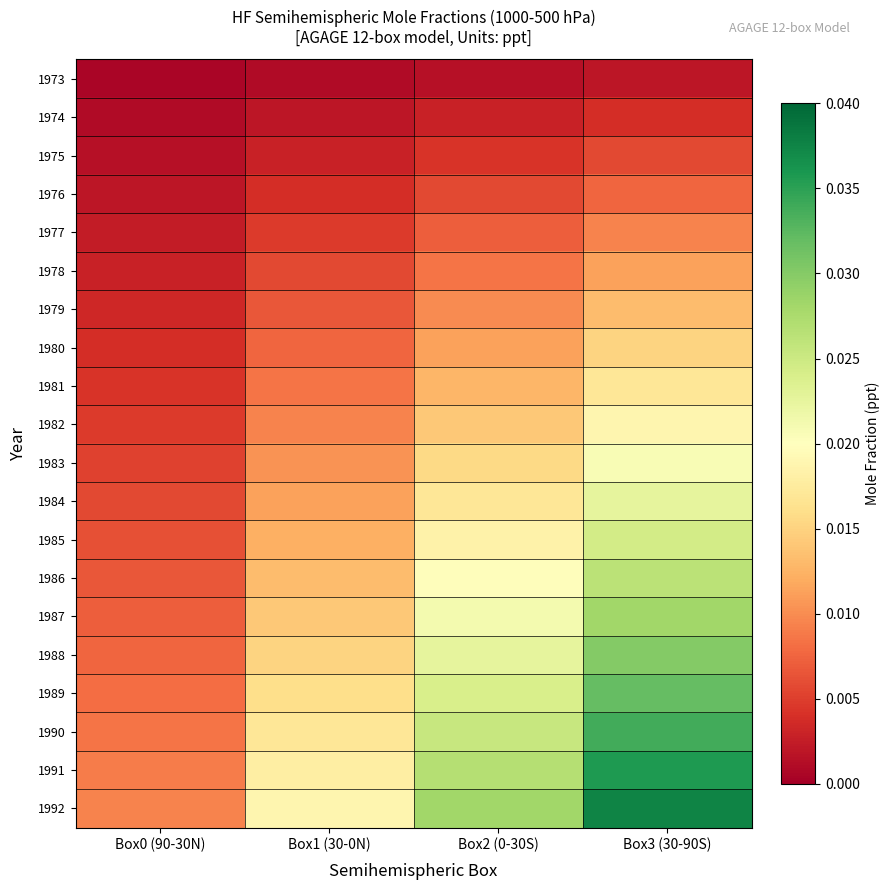

Count the number of categories in the chart.

4